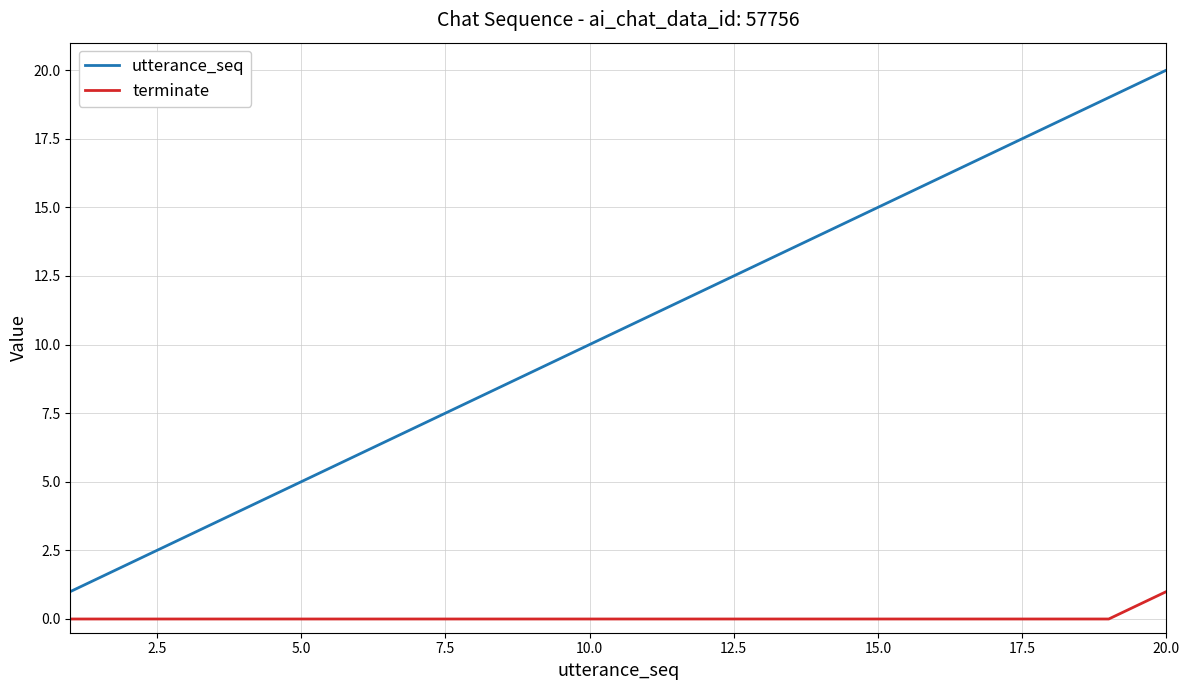

Which series has the largest range (max minus min)?

utterance_seq